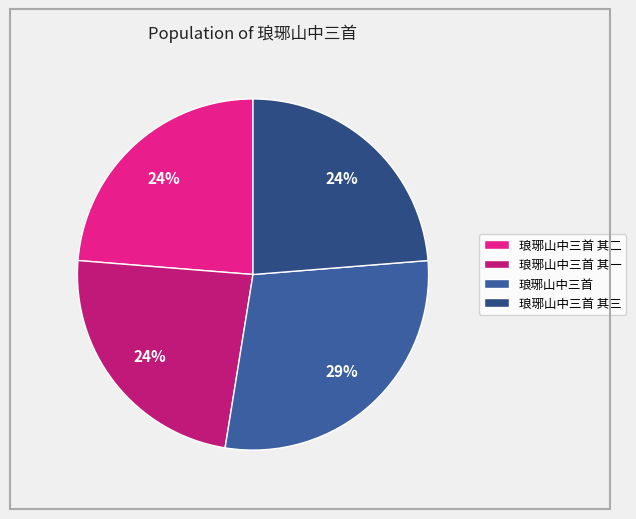

What is the largest slice in the pie chart?

琅琊山中三首